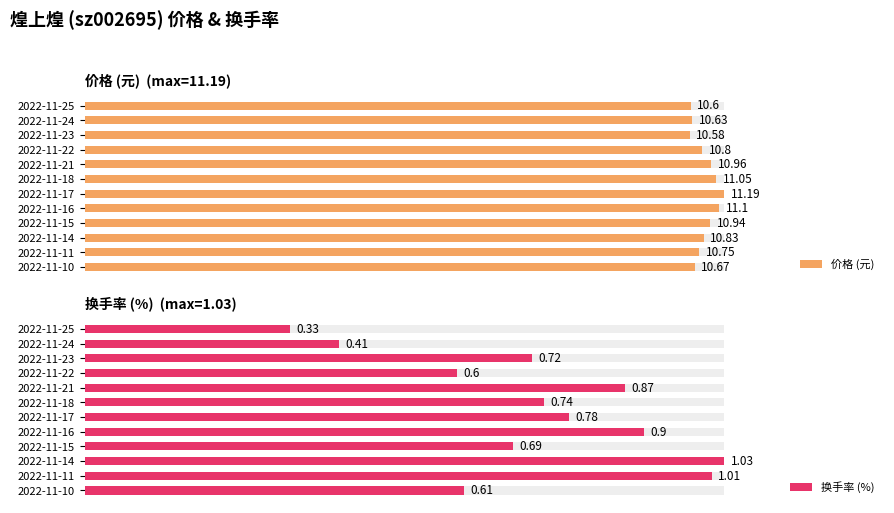

How many groups of bars are there?

12